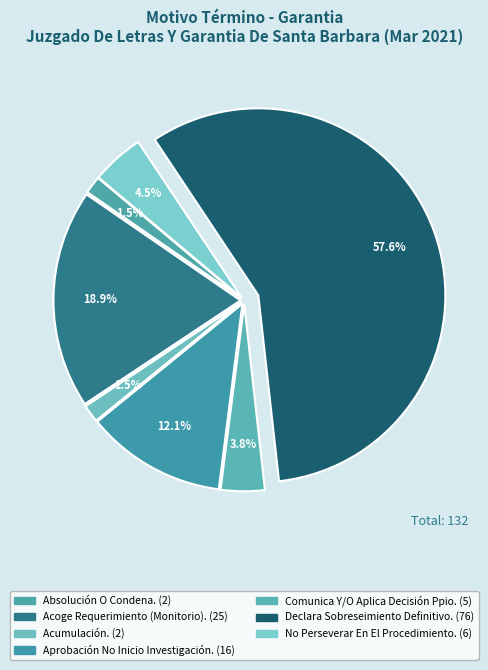

The Declara Sobreseimiento Definitivo. slice represents 67% of the pie. True or false?

False